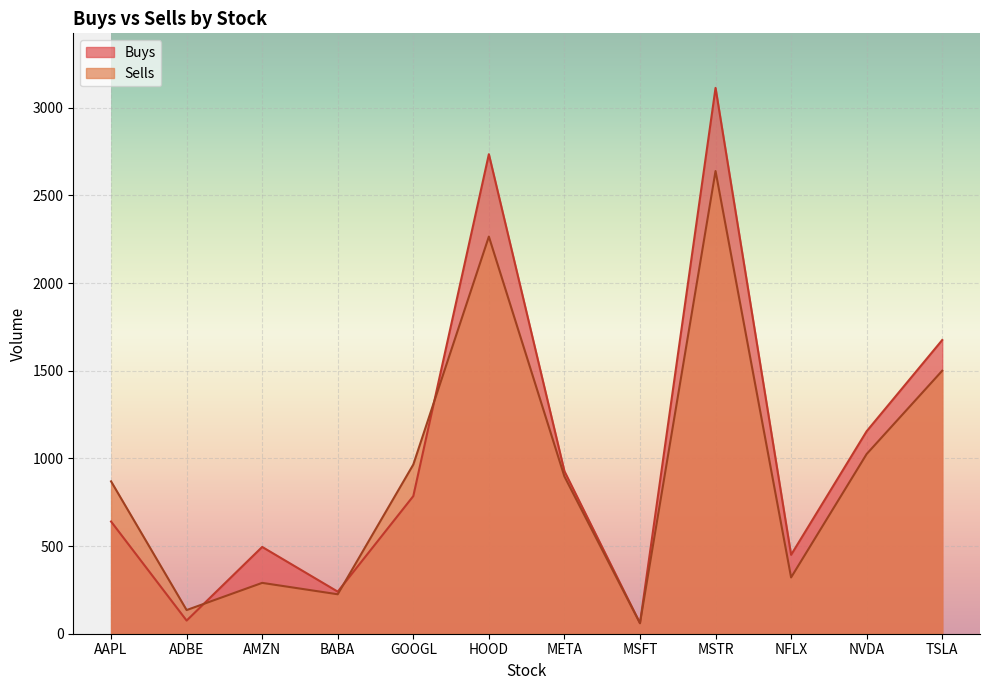

How many data points in Buys are above 785?

5